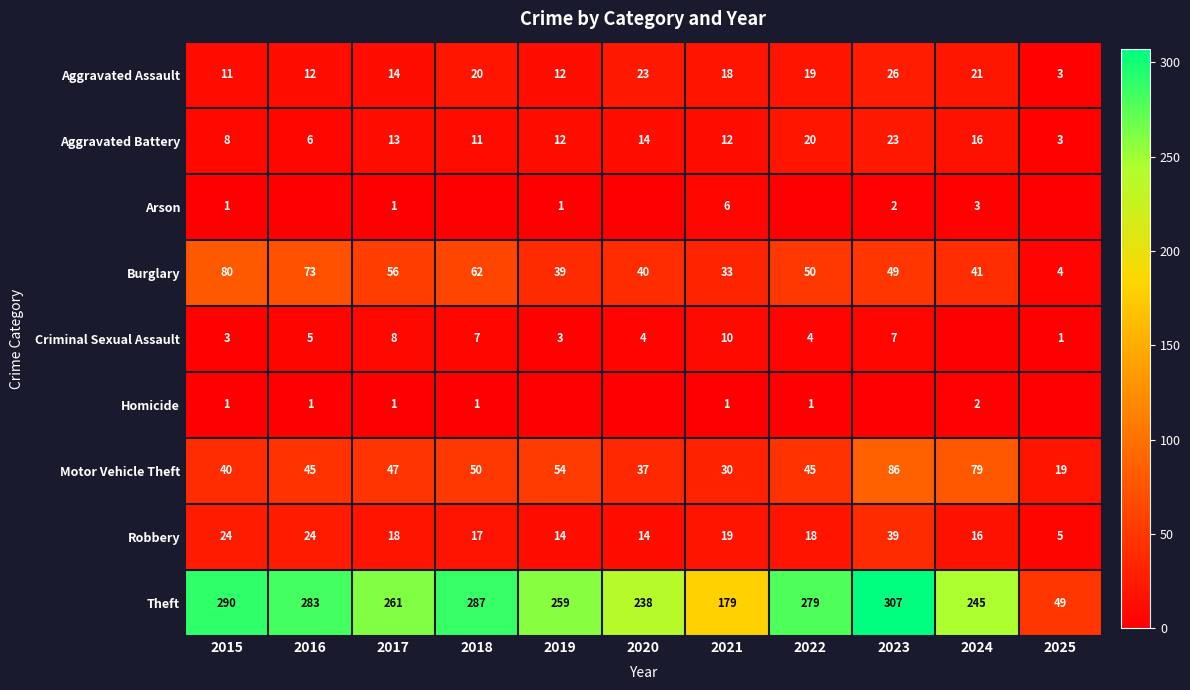

Which category has the highest value in the Homicide series?

2024